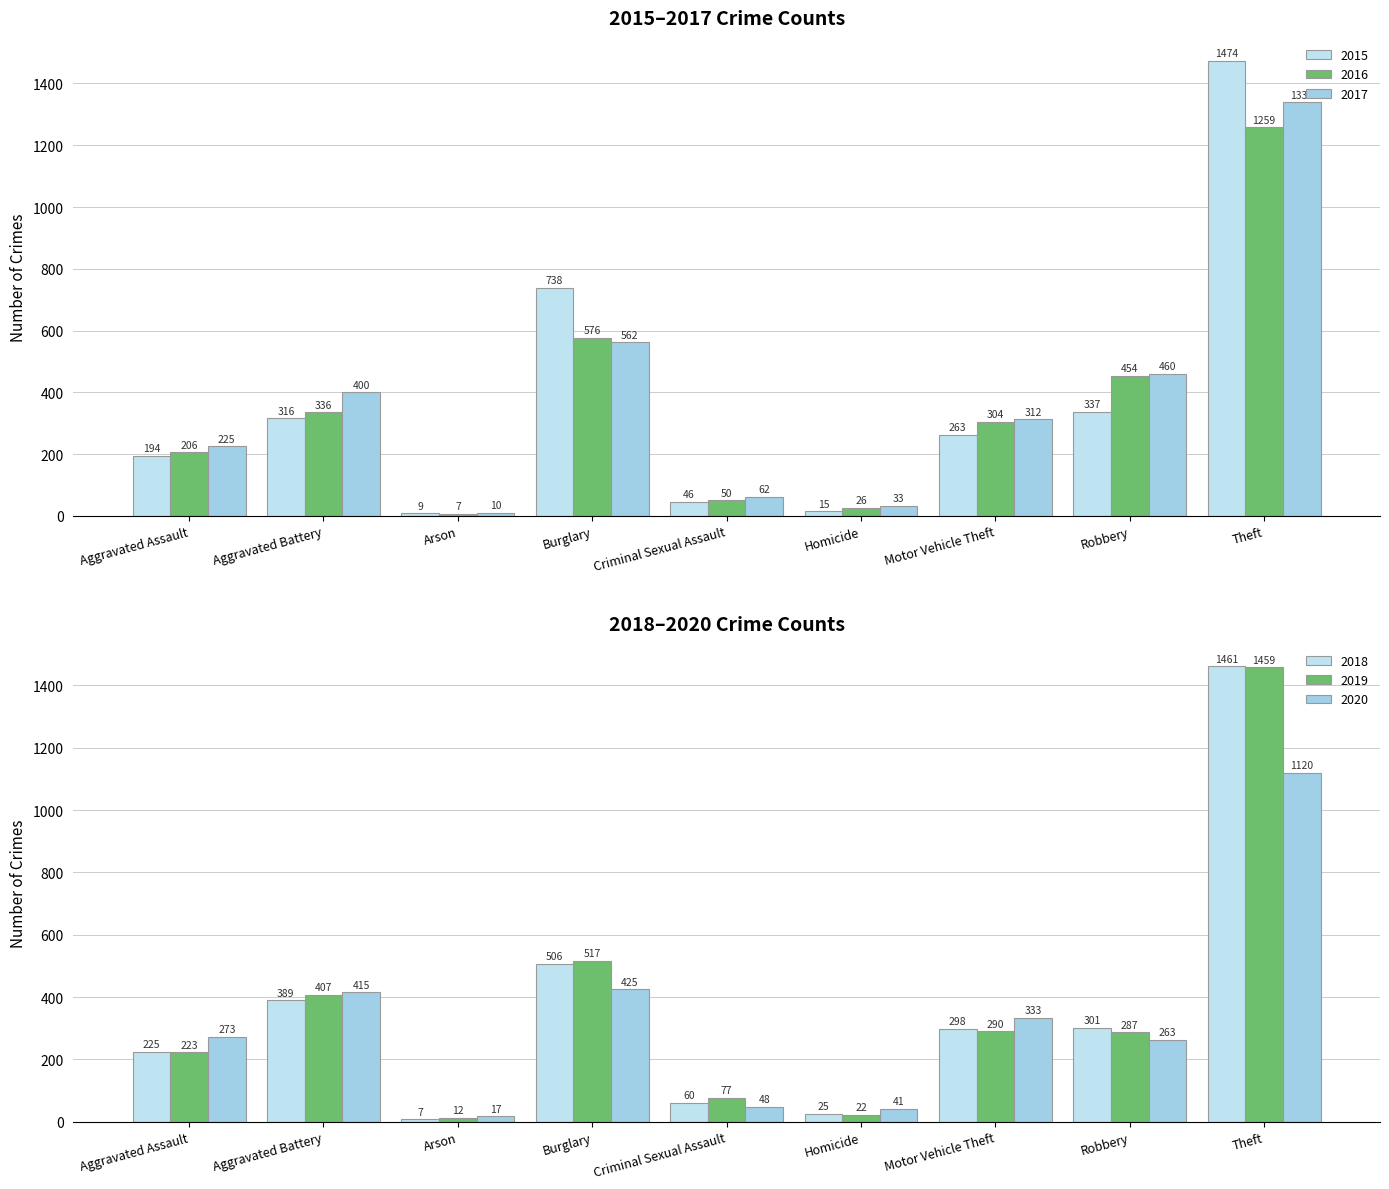

Count the number of categories in the chart.

9